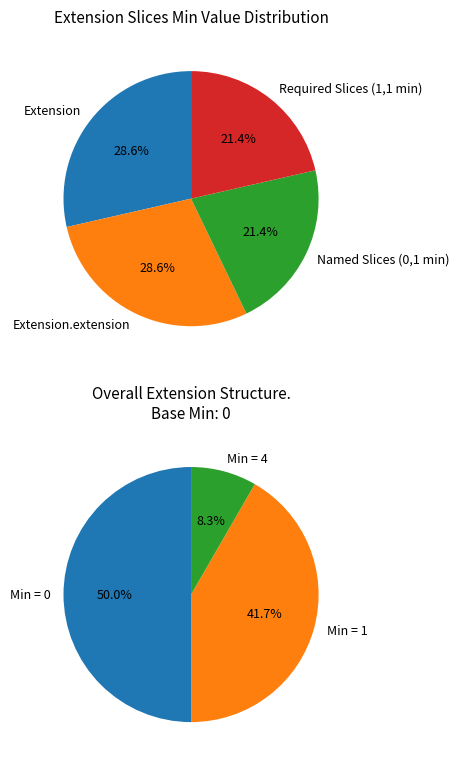

Is Extension.extension:telecomAddress the majority of the pie?

No